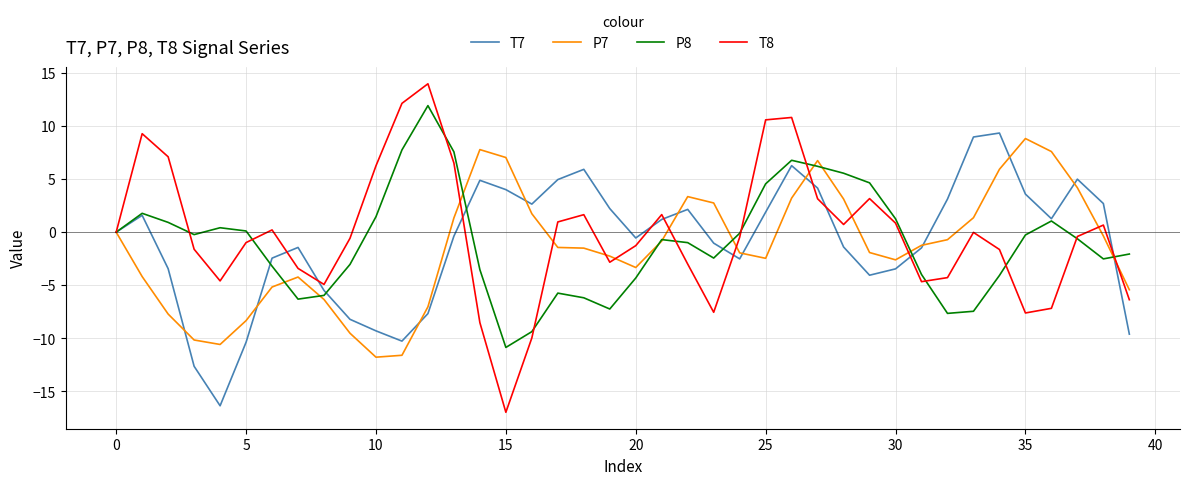

Which series has the largest range (max minus min)?

T8